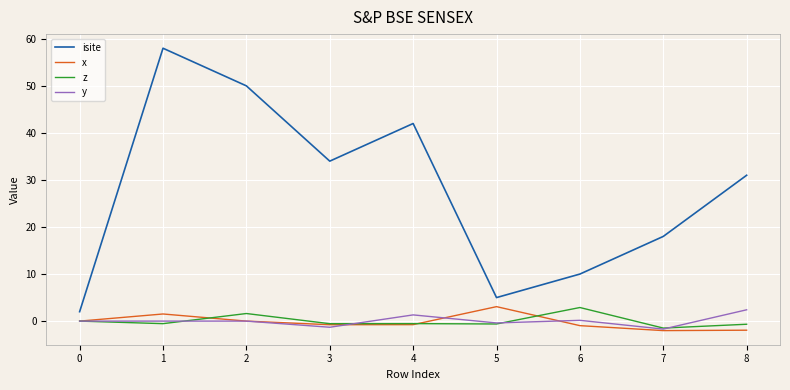

Which series has the largest total across all categories?

isite